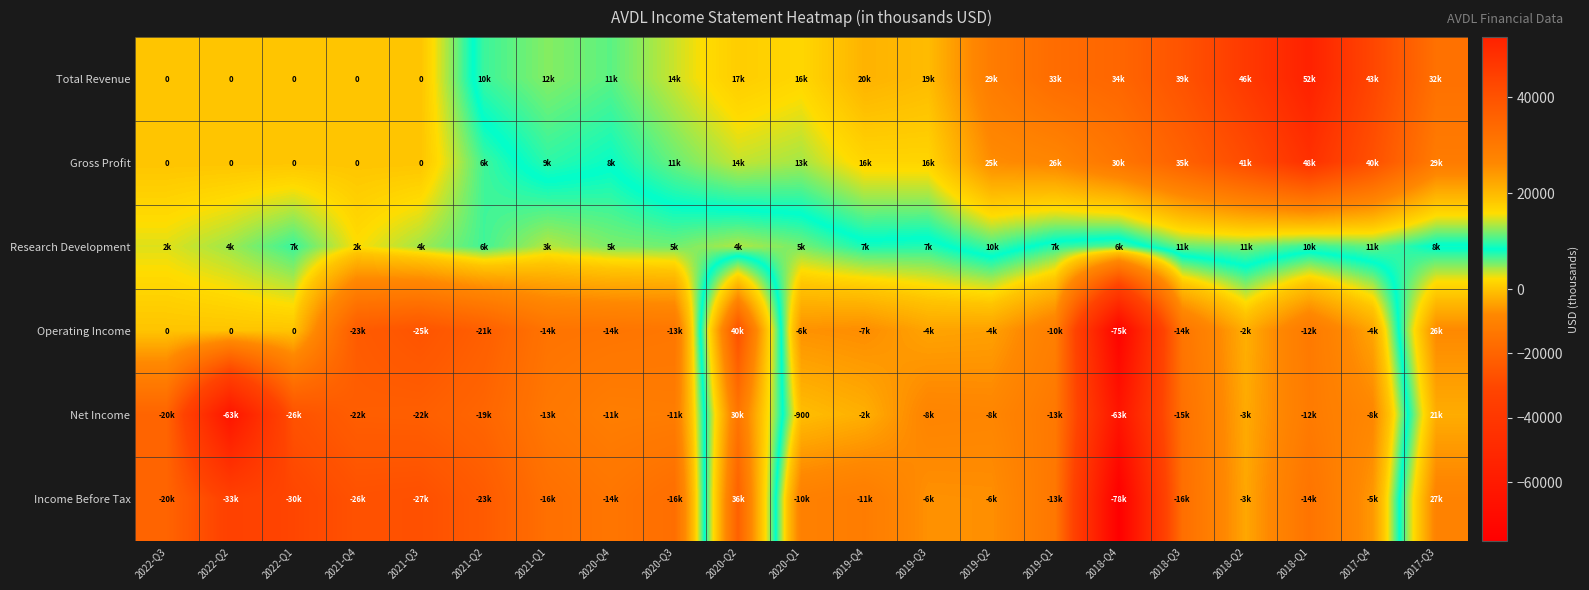

Rank the series at 2021-Q4 from lowest to highest value.

Income Before Tax, Operating Income, Net Income, Total Revenue, Gross Profit, Research Development